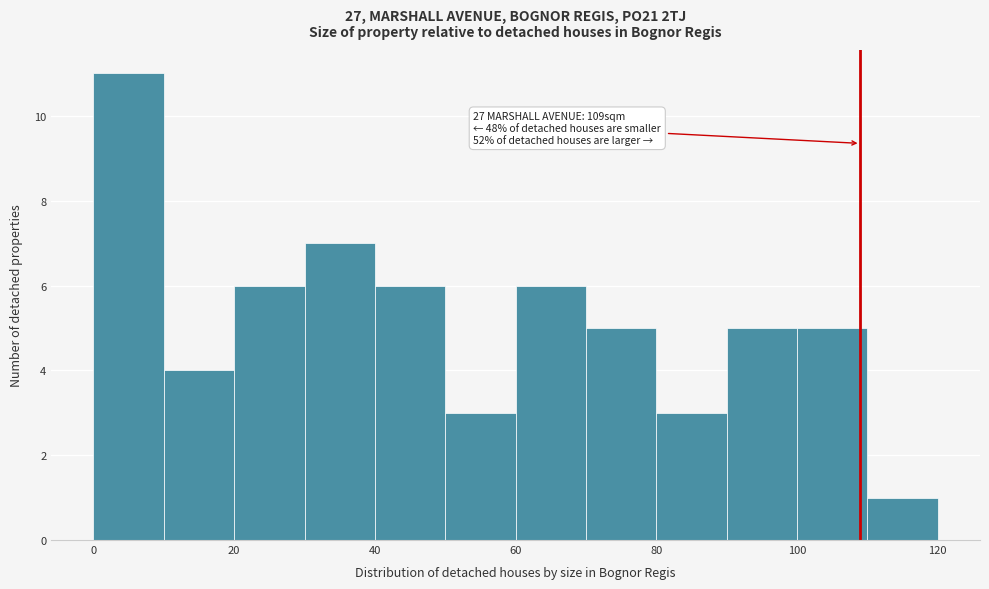

Which range on the x-axis has the tallest bar?

0 to 10